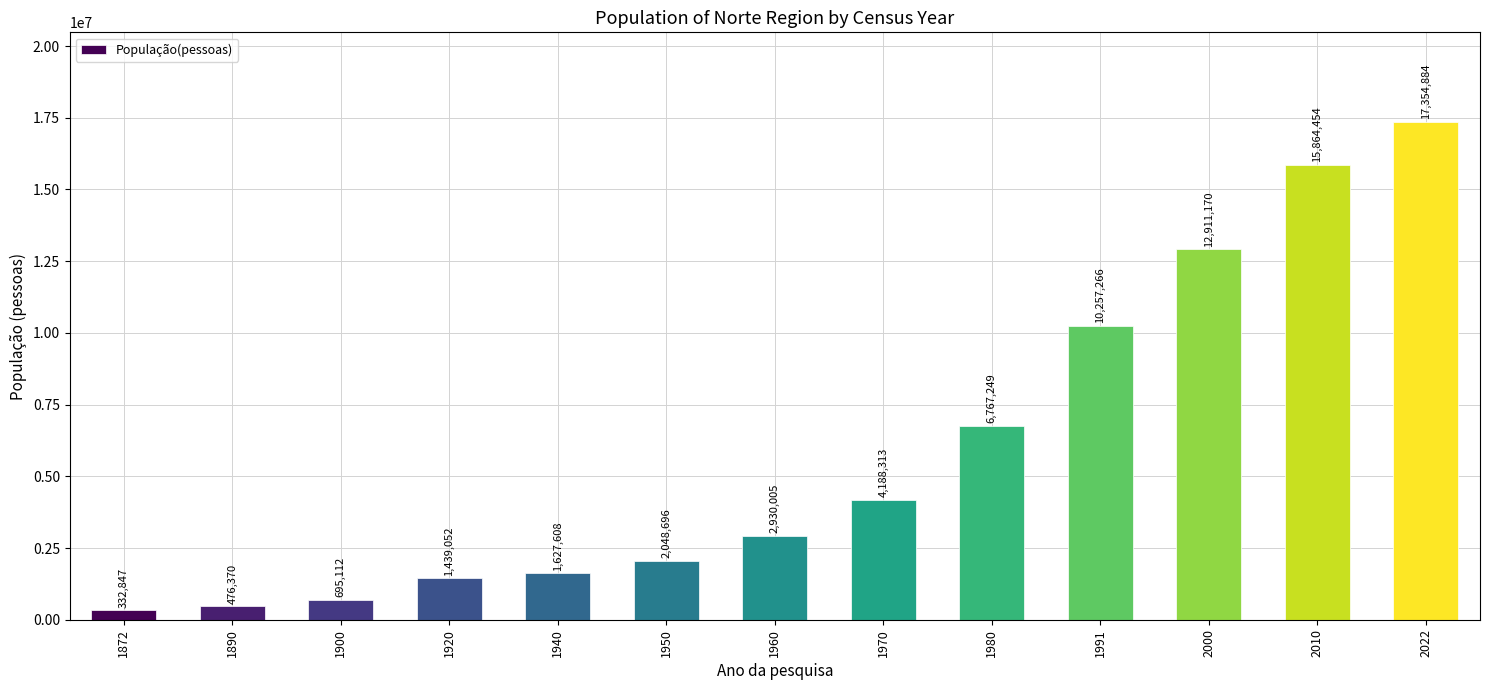

Reading right to left, list all the values displayed in this chart.

2022=17354884	2010=15864454	2000=12911170	1991=10257266	1980=6767249	1970=4188313	1960=2930005	1950=2048696	1940=1627608	1920=1439052	1900=695112	1890=476370	1872=332847